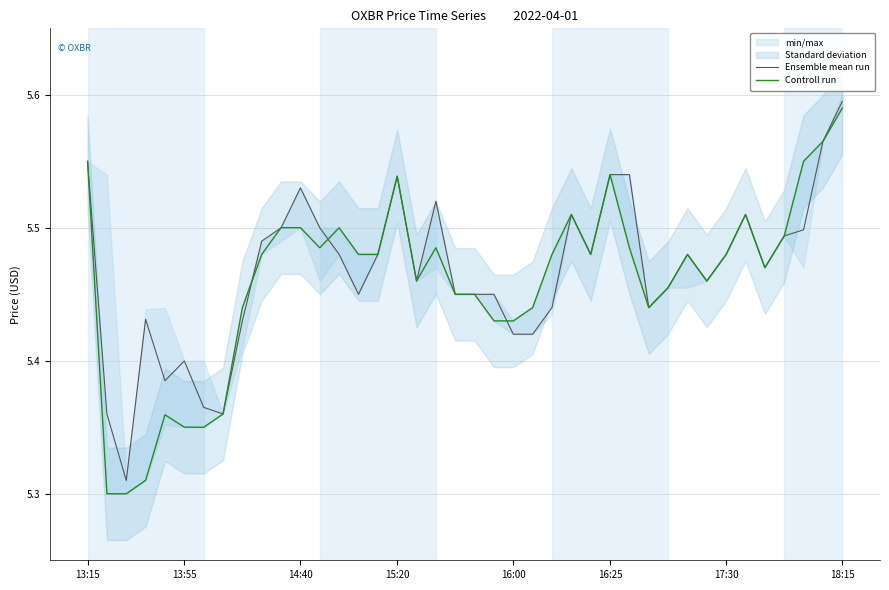

Count the Ensemble mean run values in the range 5 to 6.

40